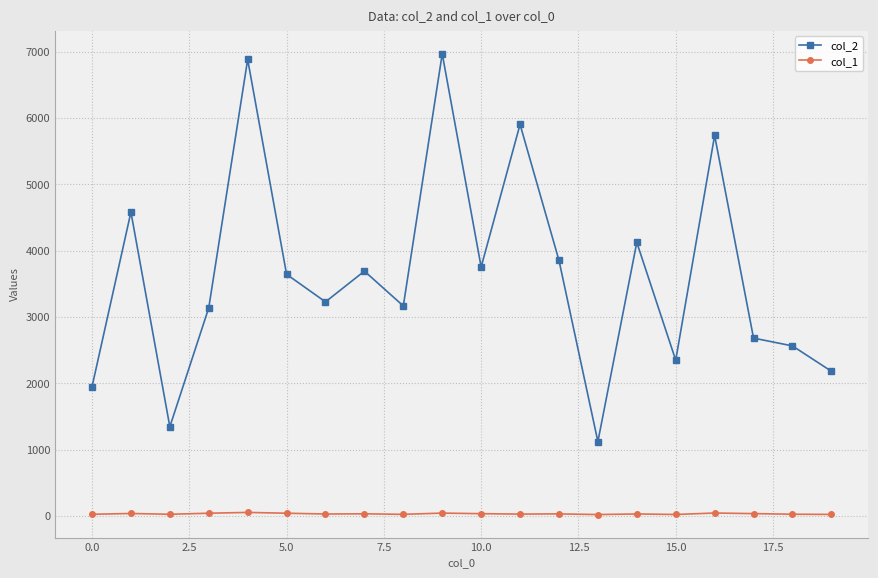

What is the value of the col_2 point at the 2nd from the left?

4581